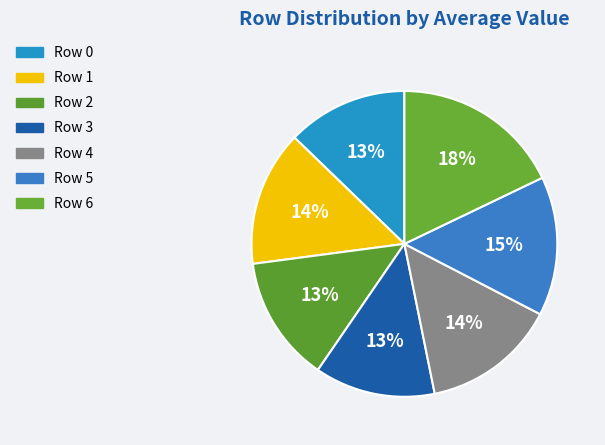

What percentage is NOT represented by Row 0?

87.2%